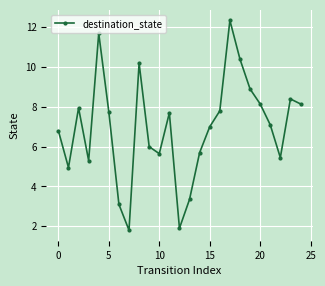

Count the number of categories in the chart.

25